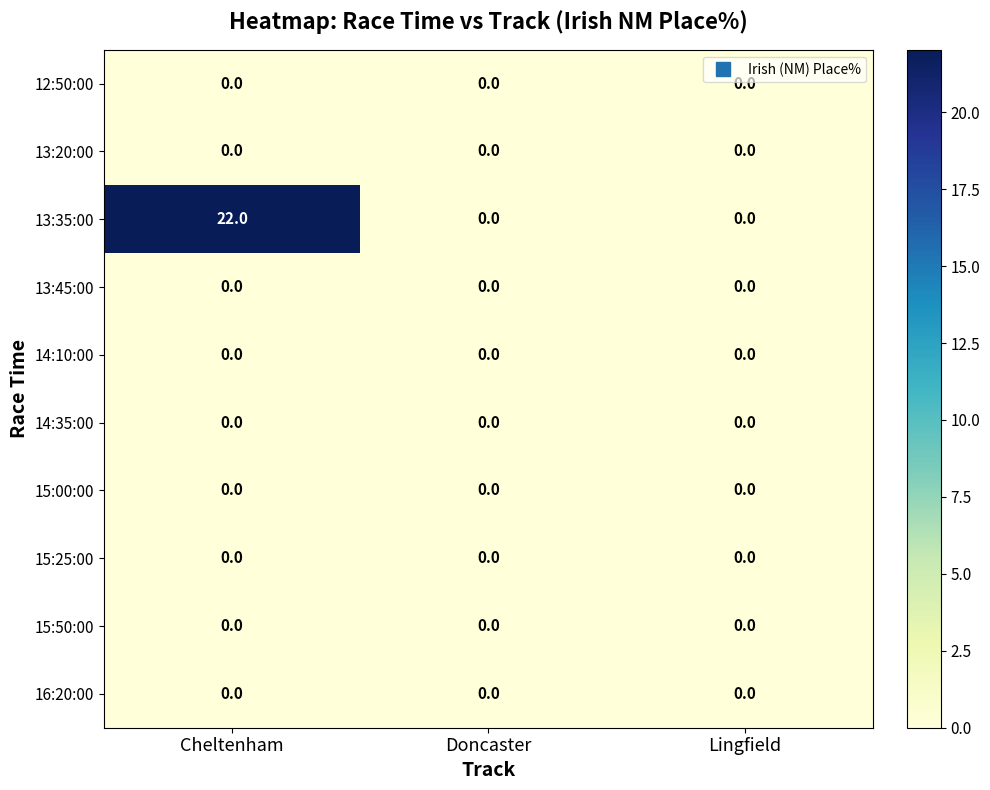

Reading left to right, extract all data points from this chart.

12:50:00: Cheltenham=0	Doncaster=0	Lingfield=0
13:20:00: Cheltenham=0	Doncaster=0	Lingfield=0
13:35:00: Cheltenham=22	Doncaster=0	Lingfield=0
13:45:00: Cheltenham=0	Doncaster=0	Lingfield=0
14:10:00: Cheltenham=0	Doncaster=0	Lingfield=0
14:35:00: Cheltenham=0	Doncaster=0	Lingfield=0
15:00:00: Cheltenham=0	Doncaster=0	Lingfield=0
15:25:00: Cheltenham=0	Doncaster=0	Lingfield=0
15:50:00: Cheltenham=0	Doncaster=0	Lingfield=0
16:20:00: Cheltenham=0	Doncaster=0	Lingfield=0